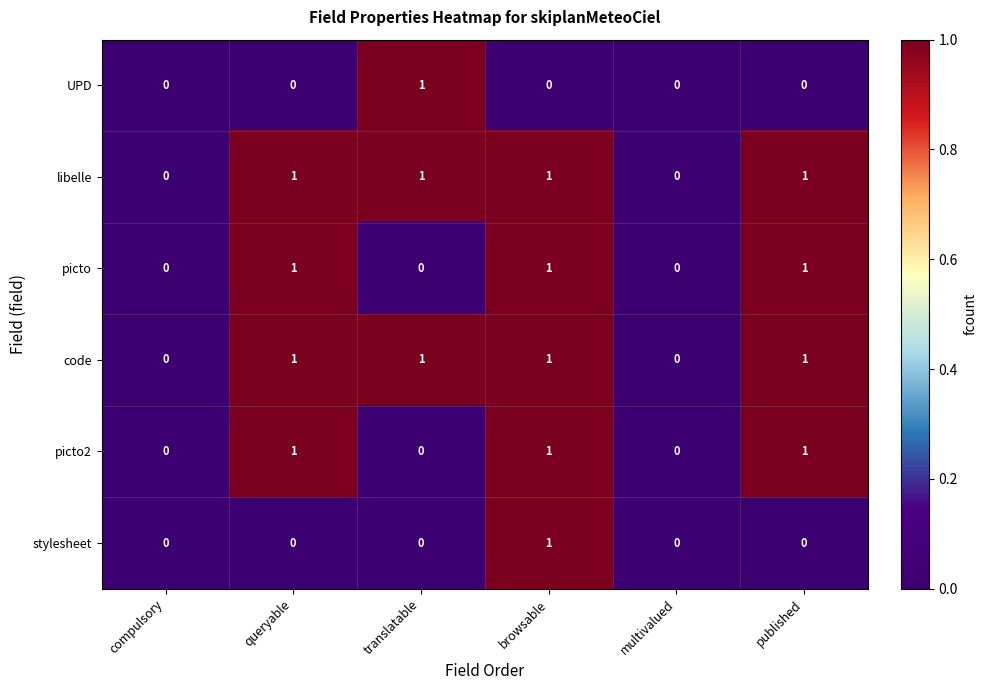

Is the value of UPD at queryable greater than the value of picto2 at published?

No